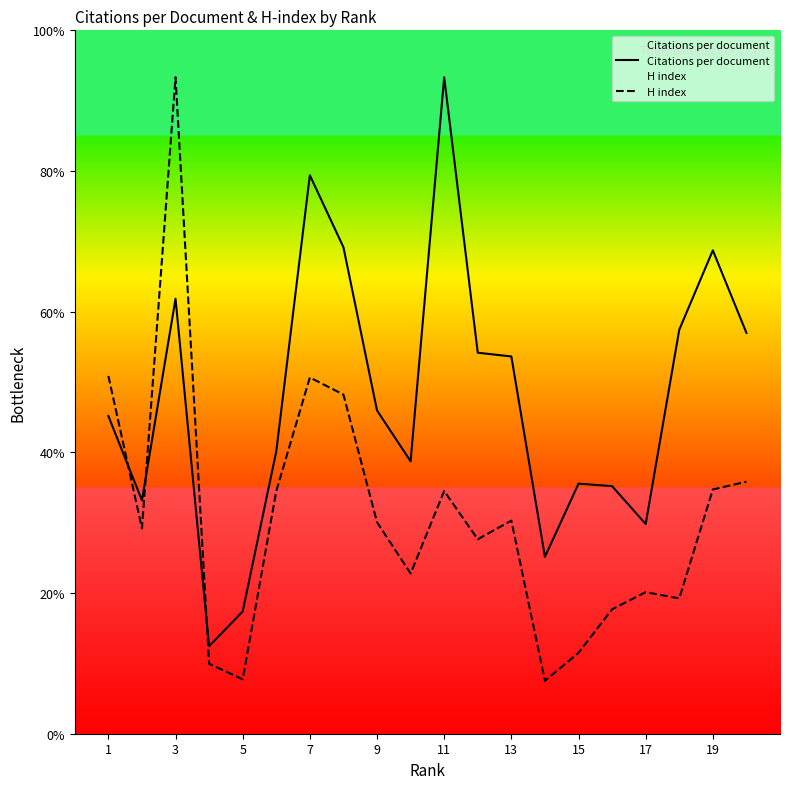

Does the chart display data point markers on the line(s)?

No